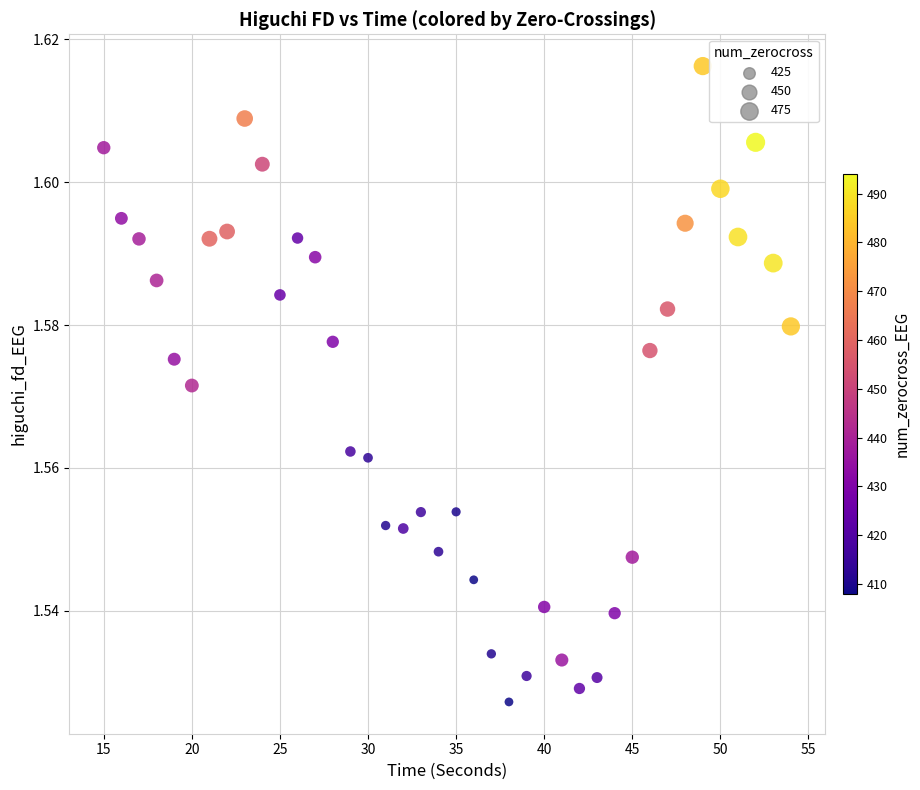

What is the range of X values (max minus min)?

39.0